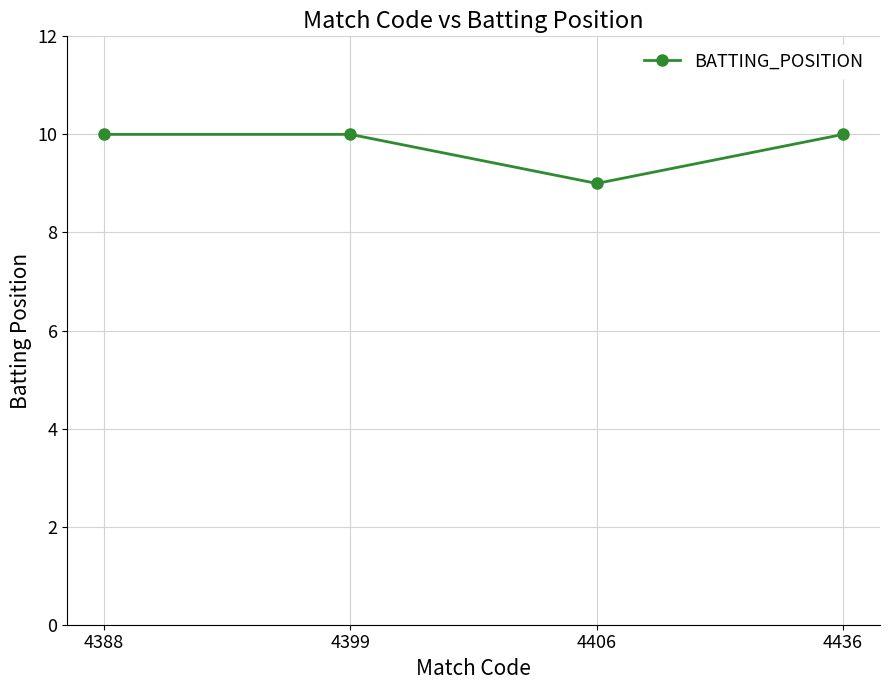

Is it true that the value at 4399 is 5?

False